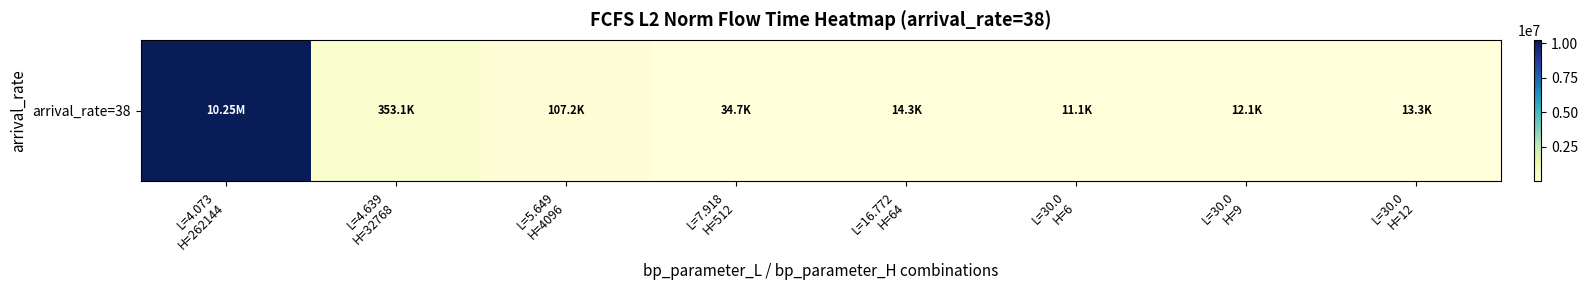

At which category does the chart reach its minimum across all series?

L=30.0
H=6